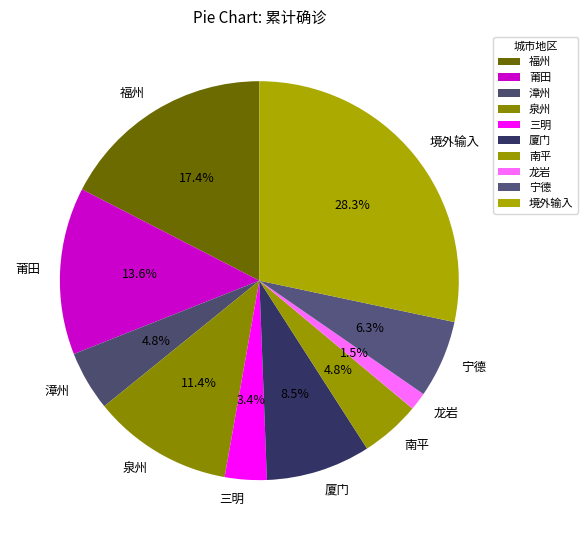

Which category has the biggest portion of the pie?

境外输入